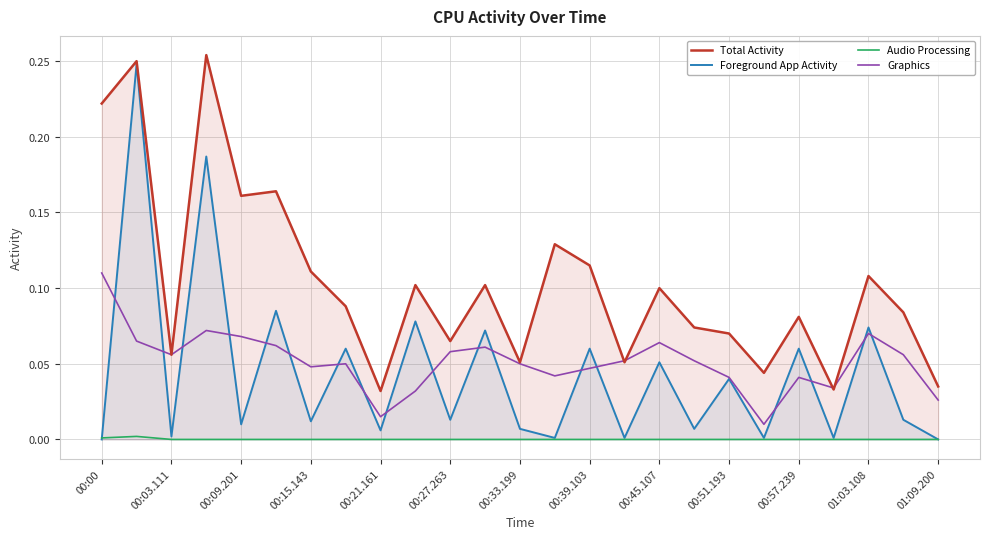

In Graphics, how many points are lower than both neighbors (excluding endpoints)?

6